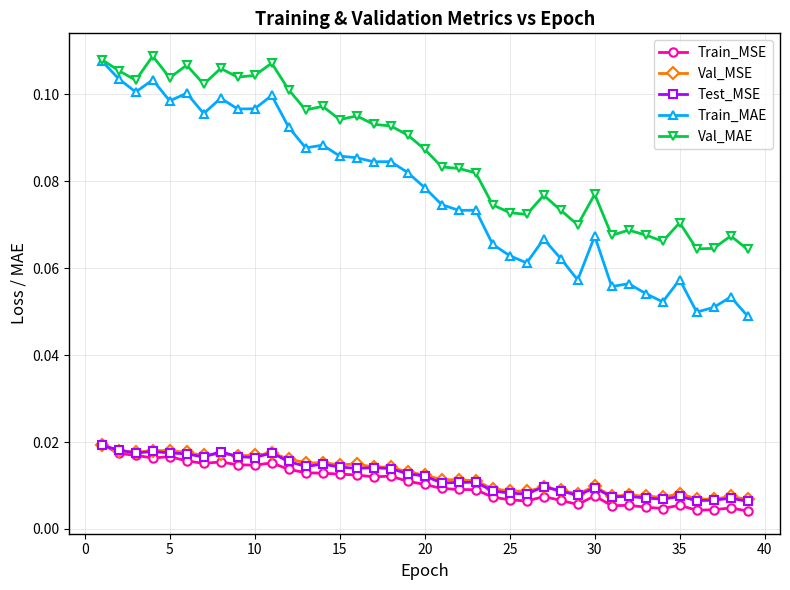

True or false: Val_MSE and Val_MAE intersect in this chart.

False